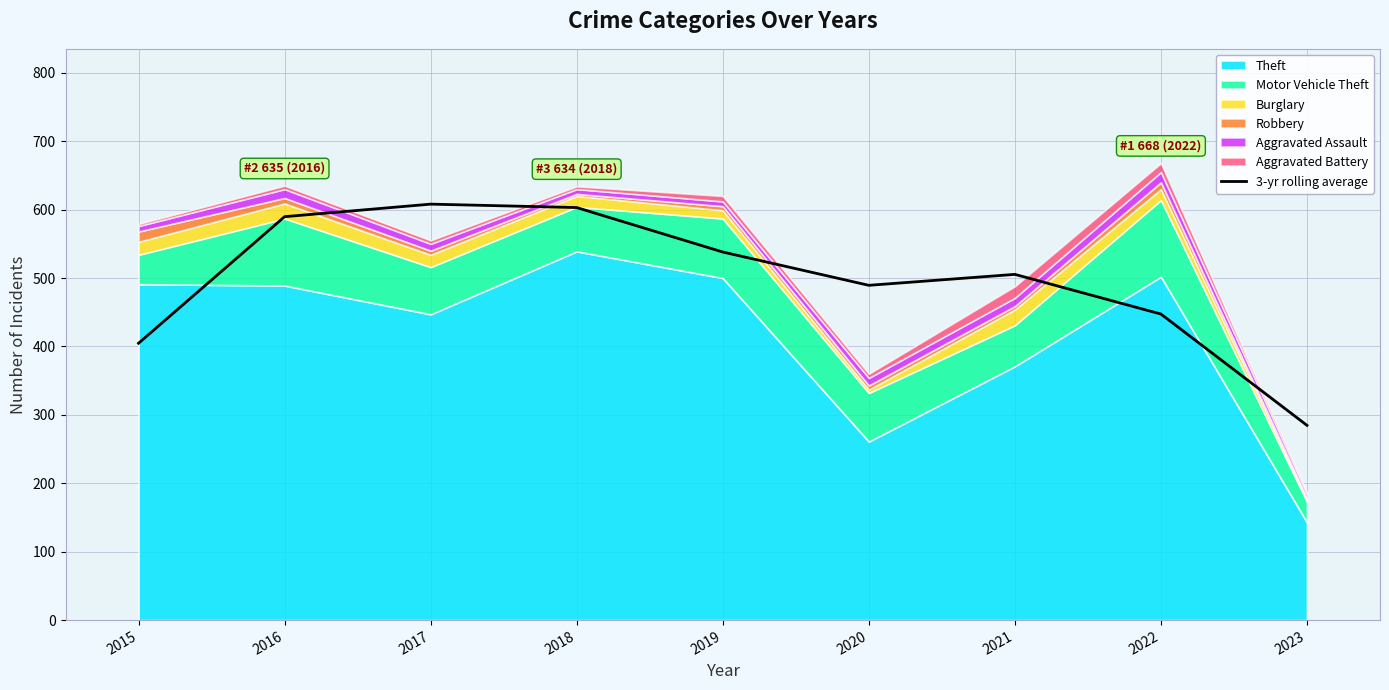

Where is the first local minimum?

2020